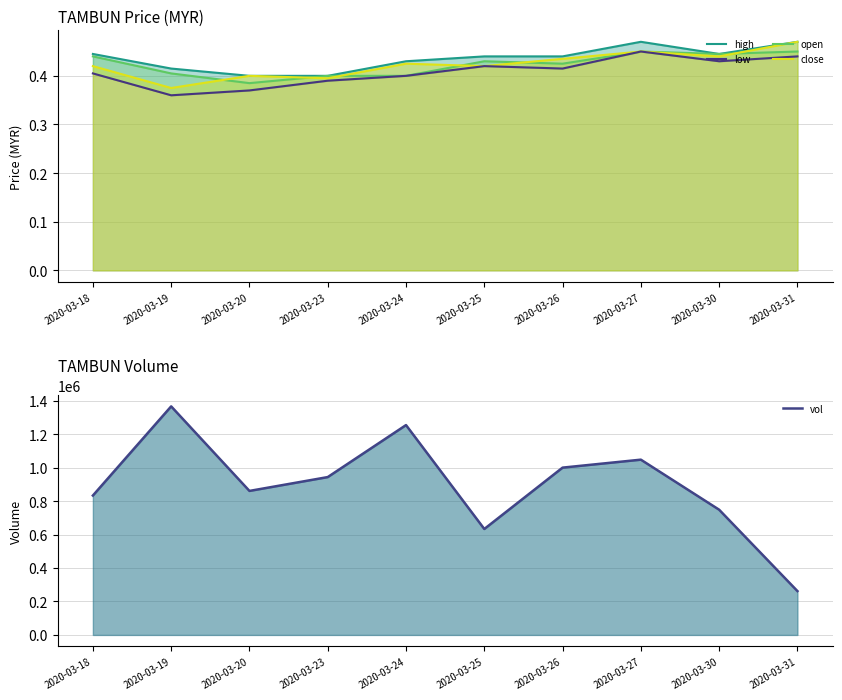

Reading right to left, list all the values displayed in this chart.

high: 0.5	0.4	0.5	0.4	0.4	0.4	0.4	0.4	0.4	0.4
open: 0.5	0.4	0.5	0.4	0.4	0.4	0.4	0.4	0.4	0.4
close: 0.5	0.4	0.5	0.4	0.4	0.4	0.4	0.4	0.4	0.4
low: 0.4	0.4	0.5	0.4	0.4	0.4	0.4	0.4	0.4	0.4
vol: 262100.0	748400.0	1047500.0	999900.0	633200.0	1254200.0	943400.0	860700.0	1366000.0	833200.0